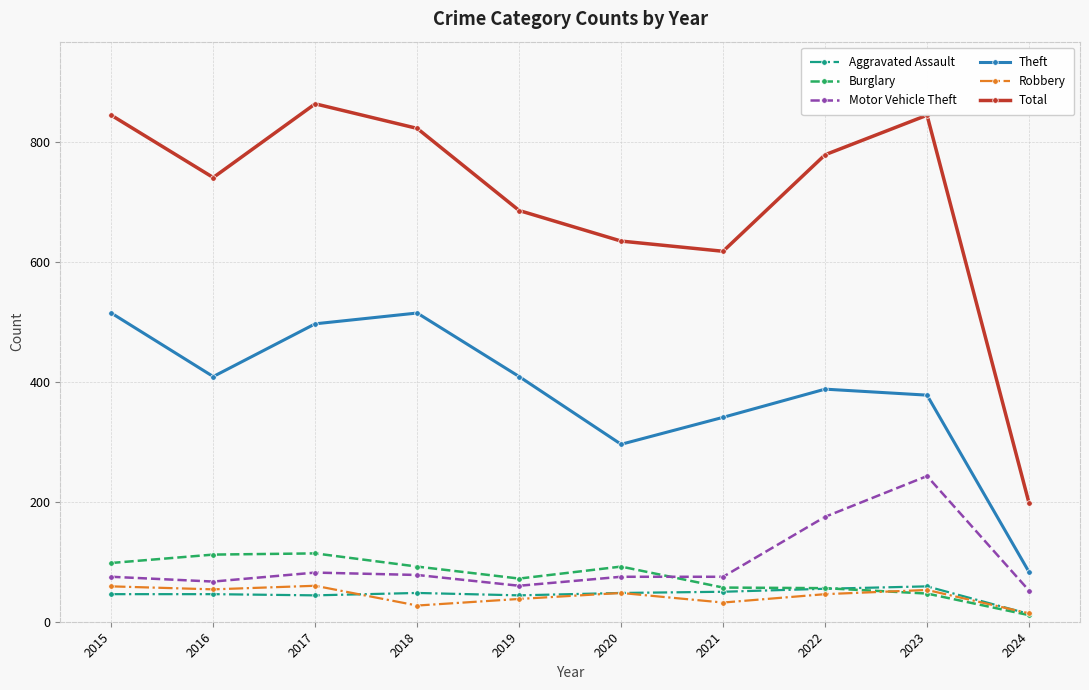

True or false: Motor Vehicle Theft has more than 1 interior local peaks.

True